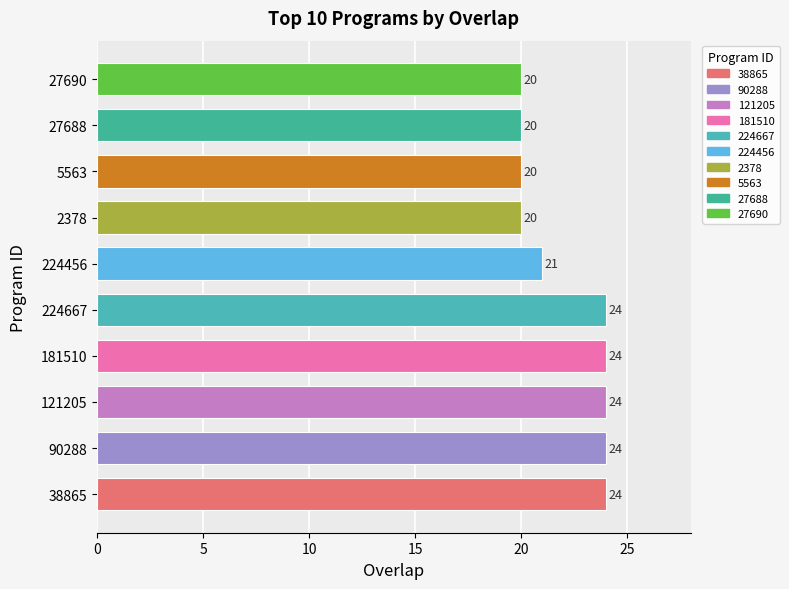

Reading top to bottom, transcribe all the data shown in this chart.

20	20	20	20	21	24	24	24	24	24